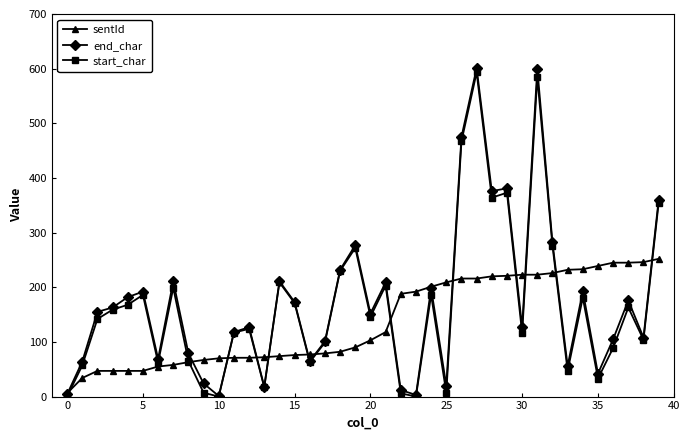

Which series has the largest range (max minus min)?

end_char